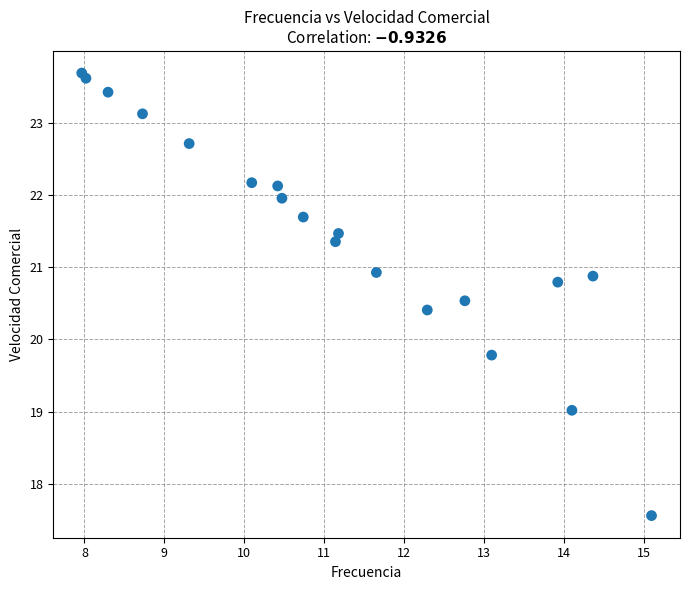

What is the range of Y values (max minus min)?

6.1